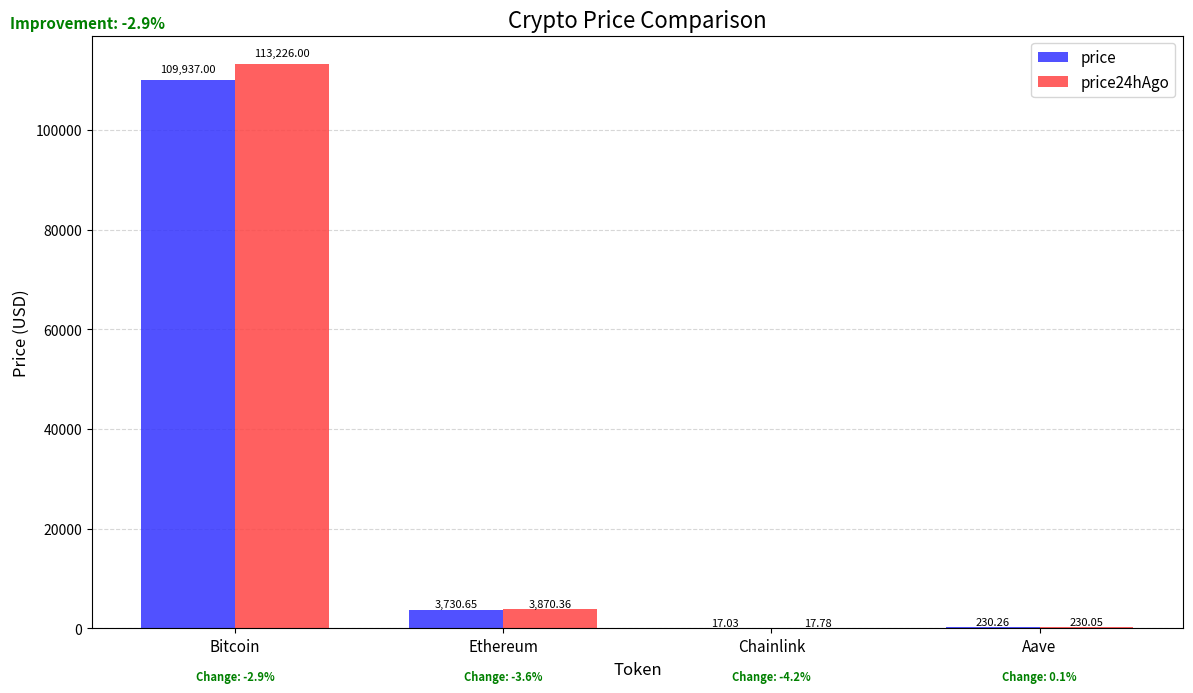

Count the number of categories in the chart.

4